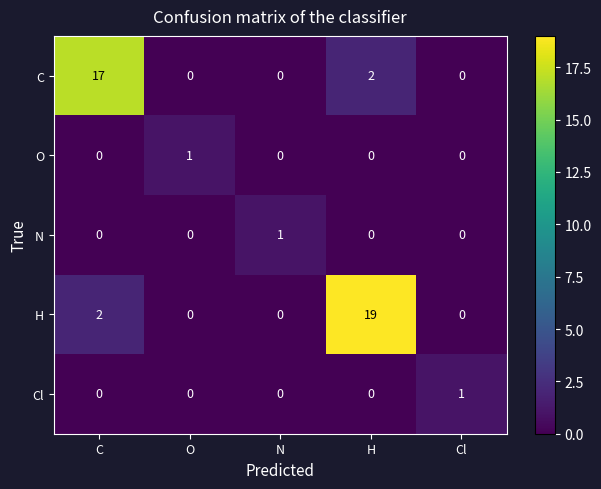

Reading left to right, what are all the values shown in this chart?

C: 17	0	0	2	0
O: 0	1	0	0	0
N: 0	0	1	0	0
H: 2	0	0	19	0
Cl: 0	0	0	0	1